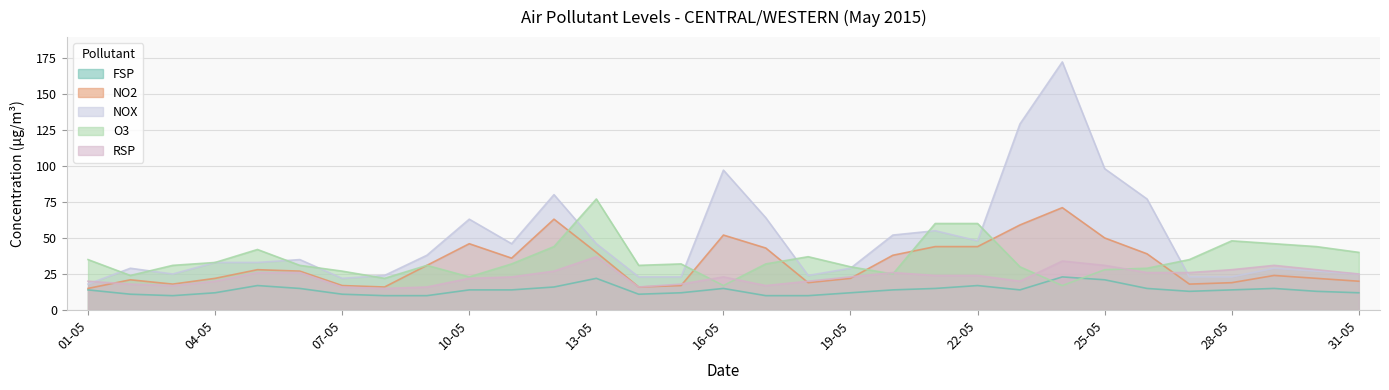

What is the average value of the RSP series?

23